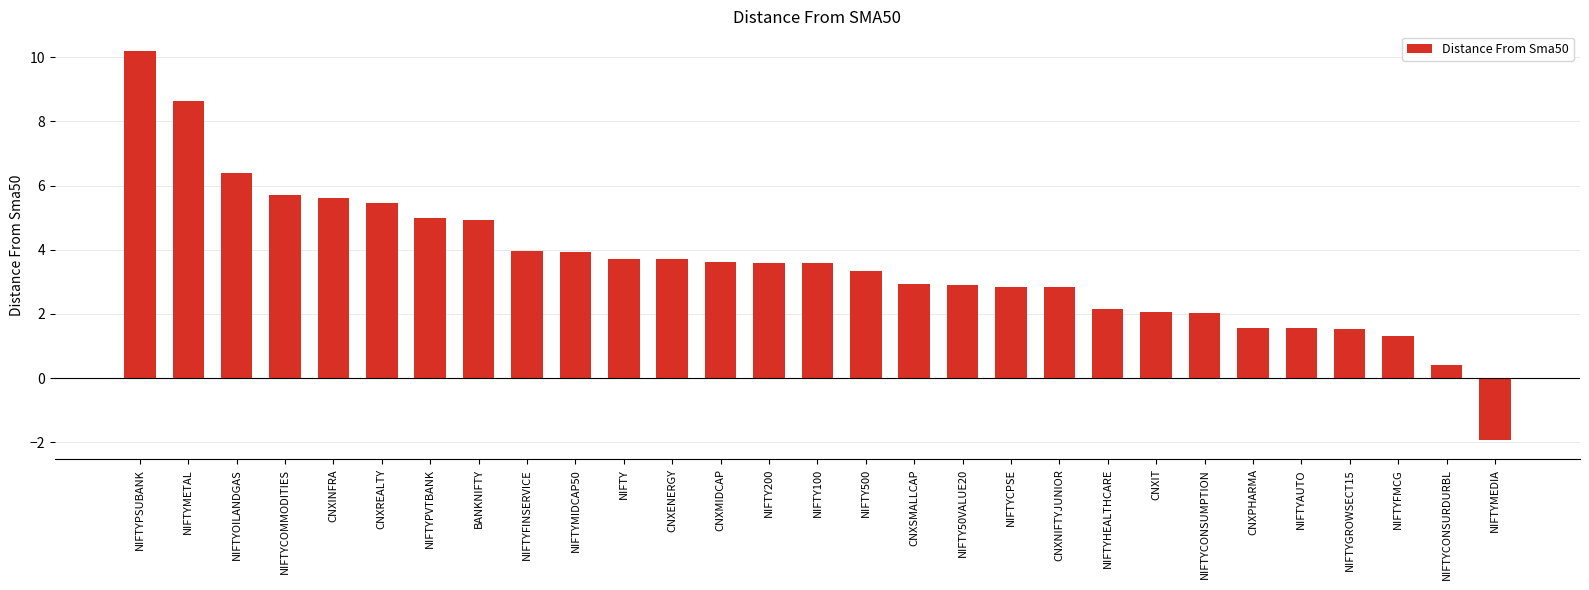

What is the change in value from NIFTY100 to NIFTY500?

-0.2